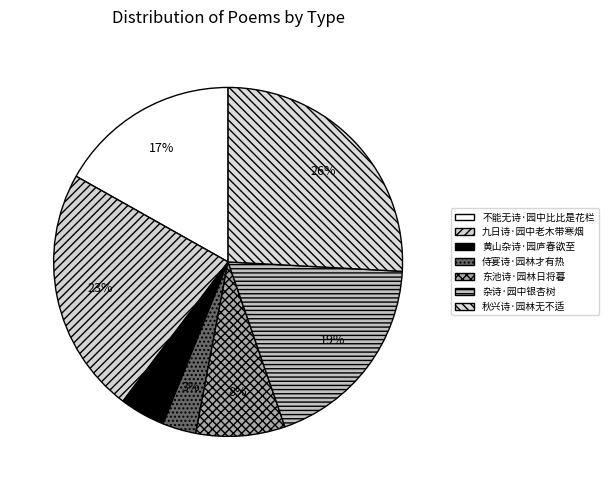

Which has a higher value, 东池诗·园林日将暮 or 九日诗·园中老木带寒烟?

九日诗·园中老木带寒烟